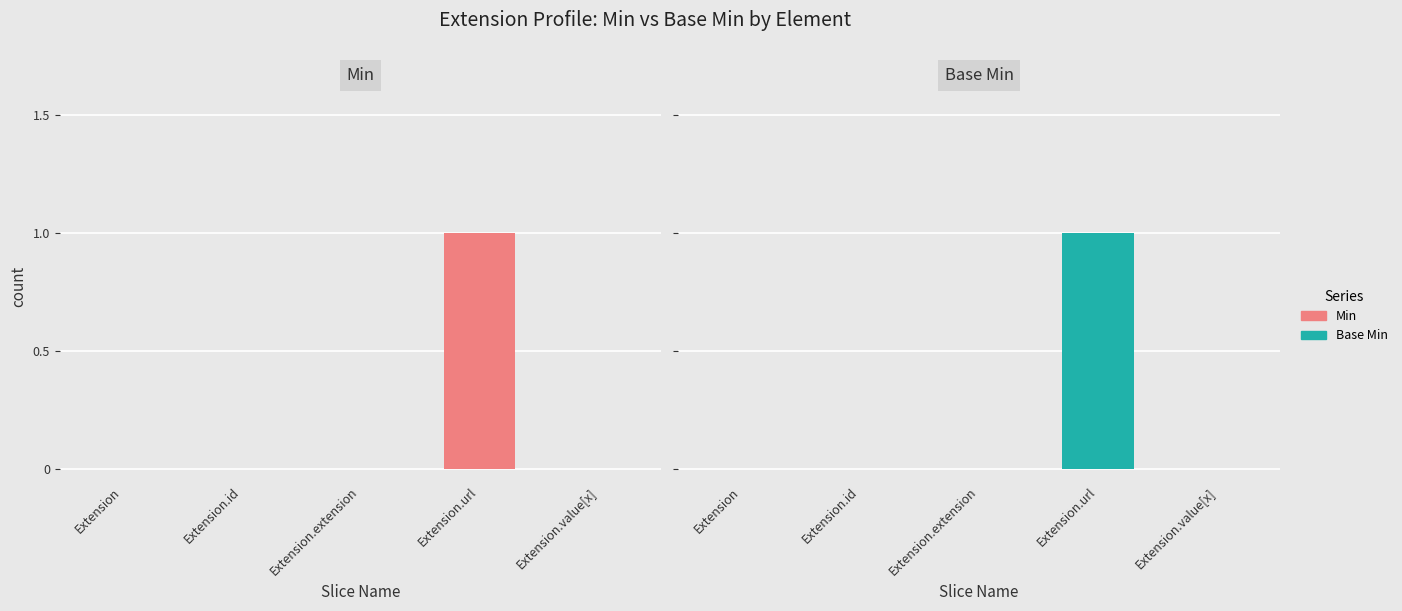

The value of Min at Extension.url is 2. True or false?

False